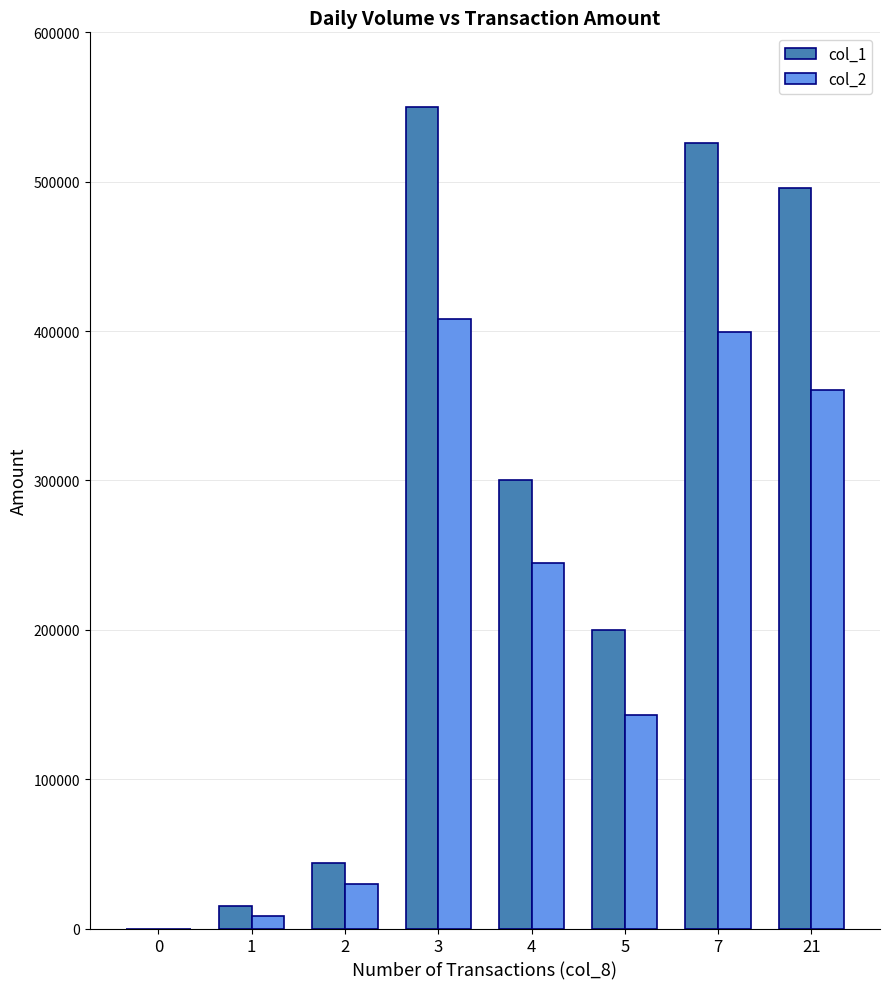

True or false: col_1 has a value of 274544 at 0.

False